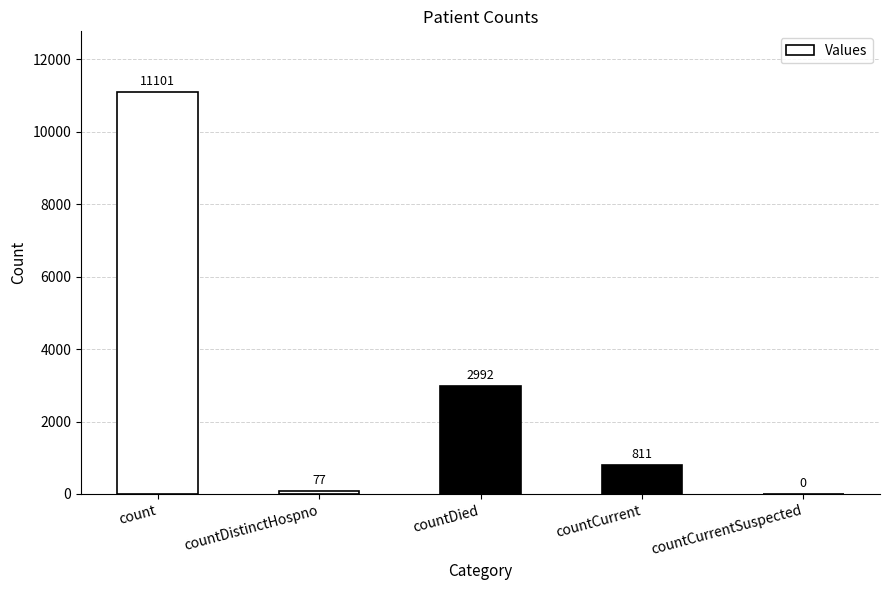

Which category has the highest value across all series?

count